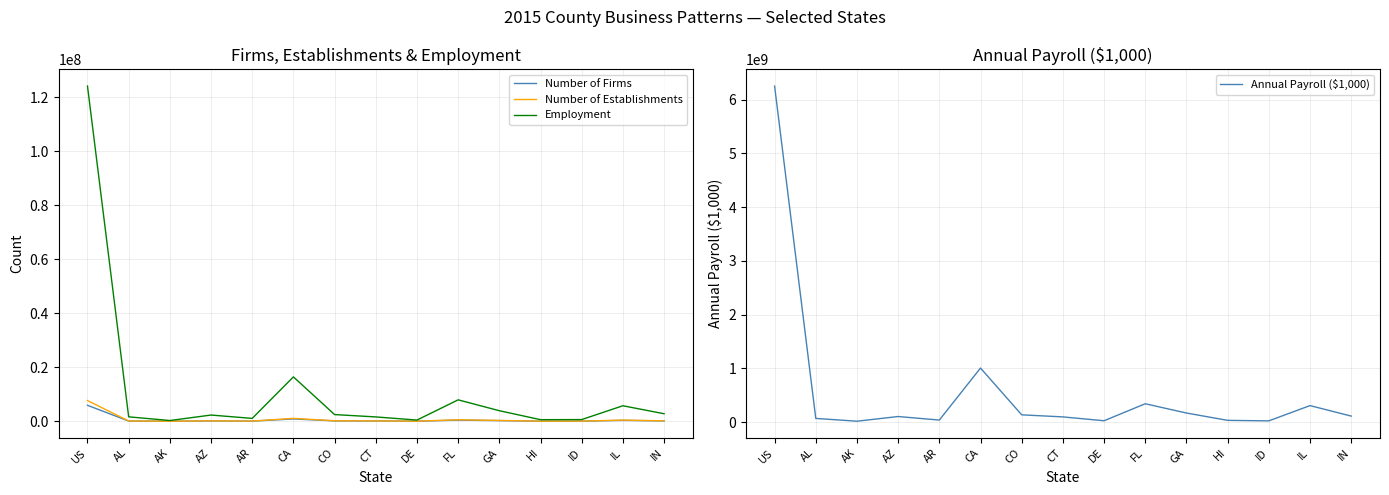

Reading left to right, list all the values displayed in this chart.

Number of Firms: US=5900731	AL=73409	AK=16952	AZ=105004	AR=52025	CA=851370	CO=140018	CT=92358	DE=22969	FL=407033	GA=233252	HI=29208	ID=43357	IL=318207	IN=126842
Number of Establishments: US=7663938	AL=98540	AK=20907	AZ=136352	AR=64728	CA=1065226	CO=175020	CT=113997	DE=28501	FL=543421	GA=299148	HI=34738	ID=52518	IL=417748	IN=158736
Employment: US=124085947	AL=1634391	AK=267999	AZ=2295186	AR=1057811	CA=16421420	CO=2470998	CT=1601905	DE=436806	FL=7924085	GA=3899046	HI=582370	ID=618820	IL=5734054	IN=2782474
Annual Payroll ($1,000): US=6253488252	AL=67370353	AK=15643303	AZ=102671393	AR=36718178	CA=1005019558	CO=134289645	CT=95661533	DE=23931555	FL=340461816	GA=167891094	HI=31261574	ID=21696671	IL=305898011	IN=110866700